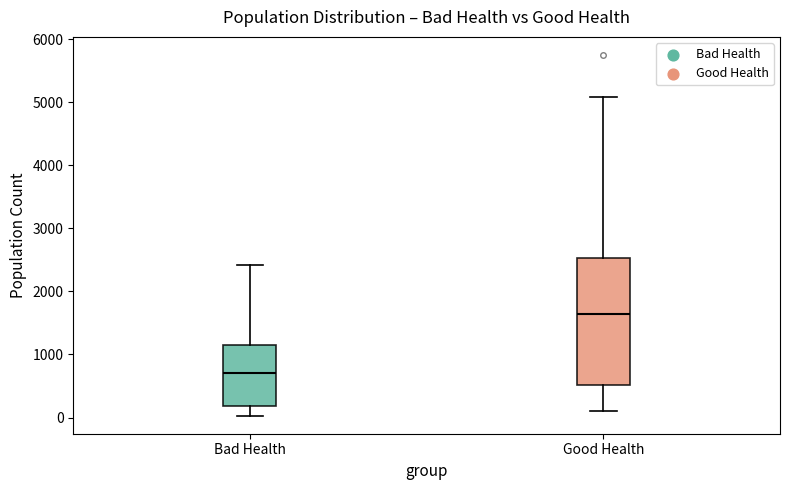

Comparing the boxes themselves (not the whiskers), which one is the tallest?

Good Health